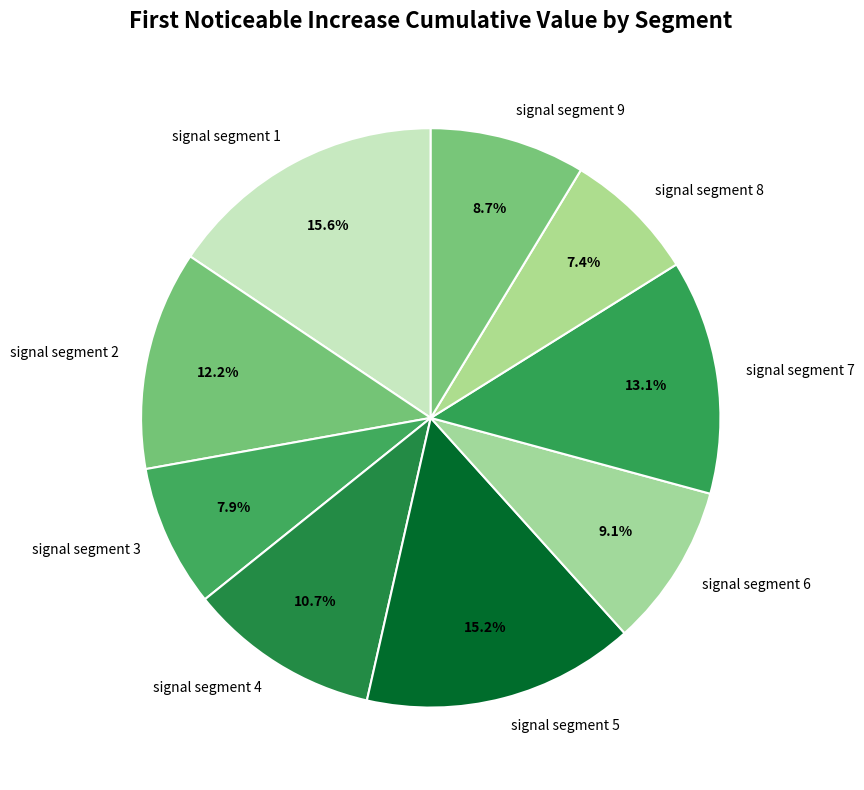

Is signal segment 6 the majority of the pie?

No